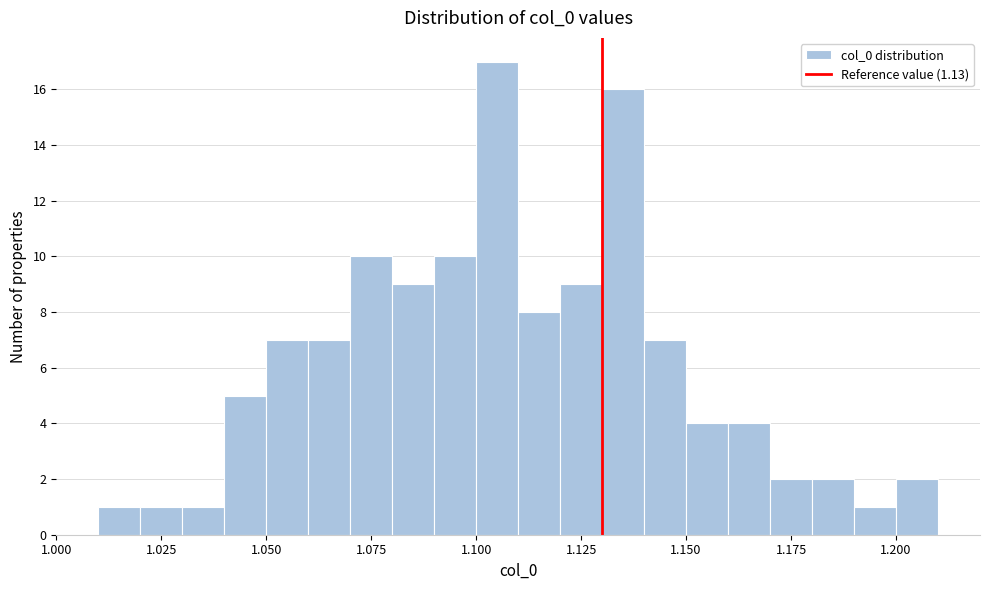

Read against the x-axis, roughly where is the centre of the tallest bar?

1.105